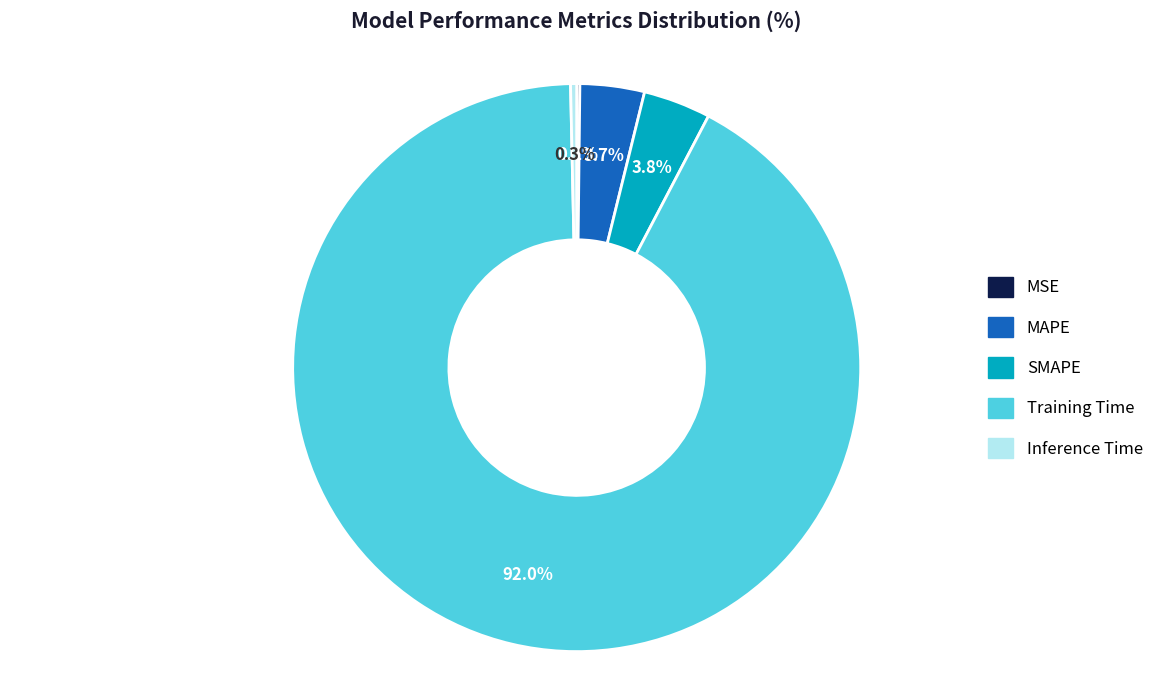

Is it true that Training Time is 92% of the pie?

True